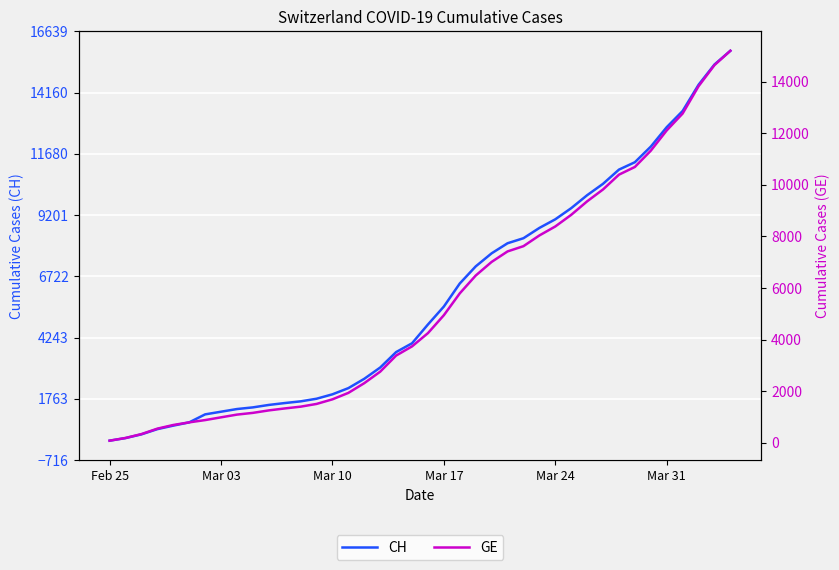

What is the difference between the second highest and second lowest values in the GE series?

14474